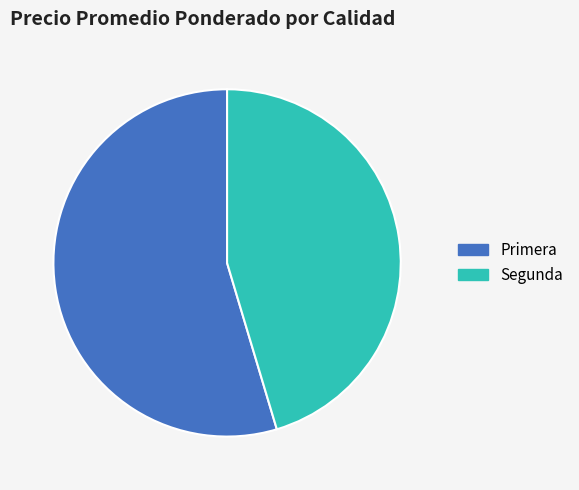

Which has a higher value, Segunda or Primera?

Primera